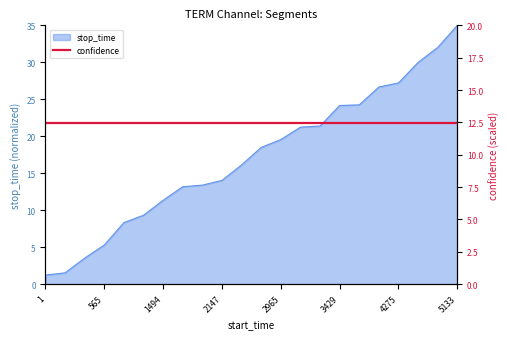

Is it true that stop_time equals 1.2 at 565?

False